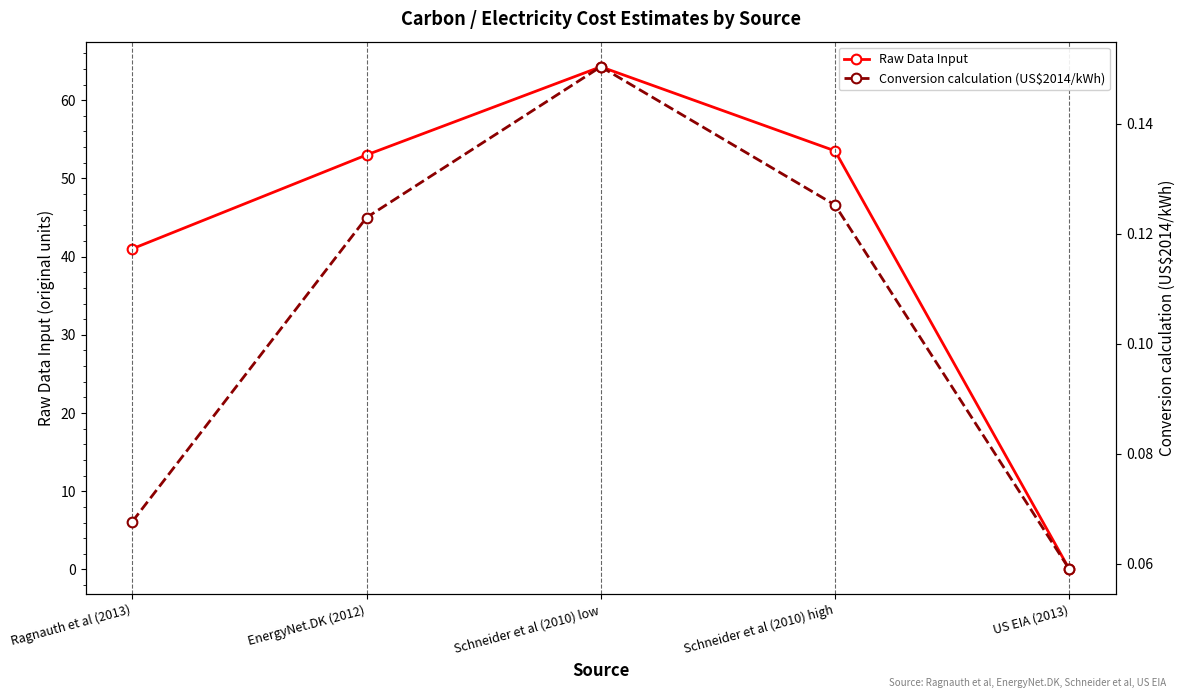

Rank the series by their maximum value, from lowest to highest.

Conversion calculation (US$2014/kWh), Raw Data Input